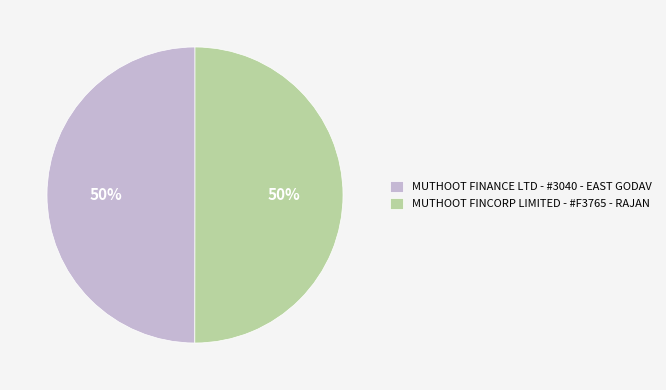

To the nearest percent, what percentage of the pie is MUTHOOT FINANCE LTD - #3040 - EAST GODAV?

50%